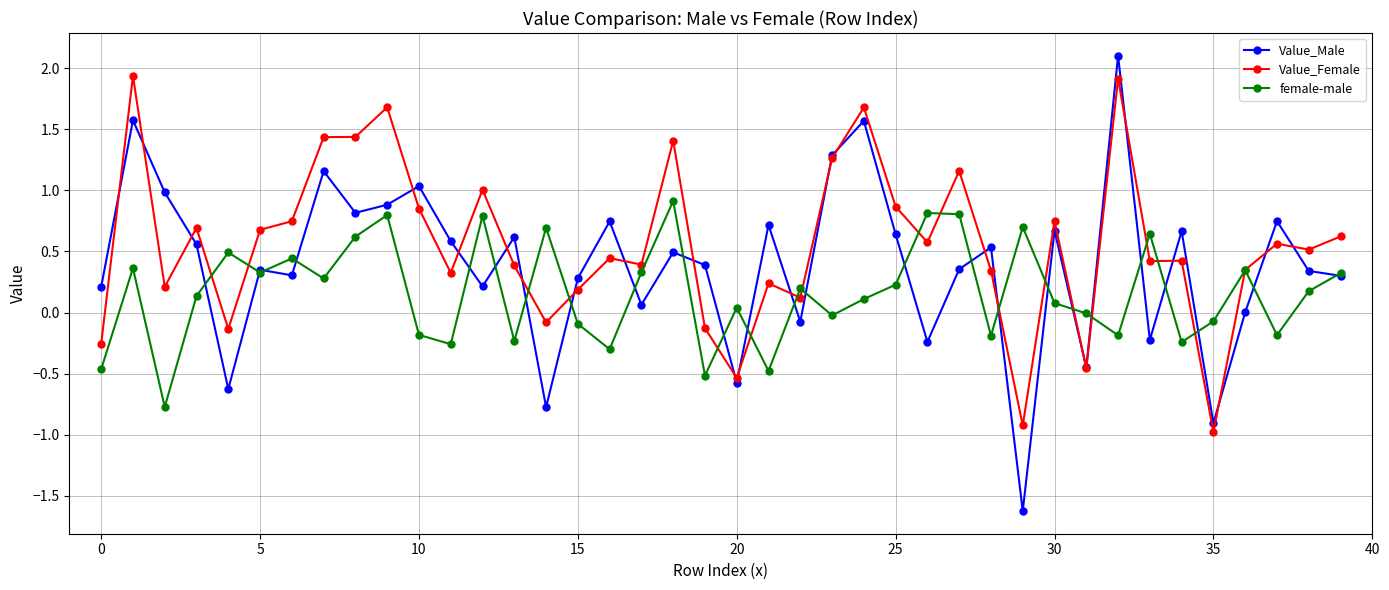

Does the chart have visible grid lines?

Yes